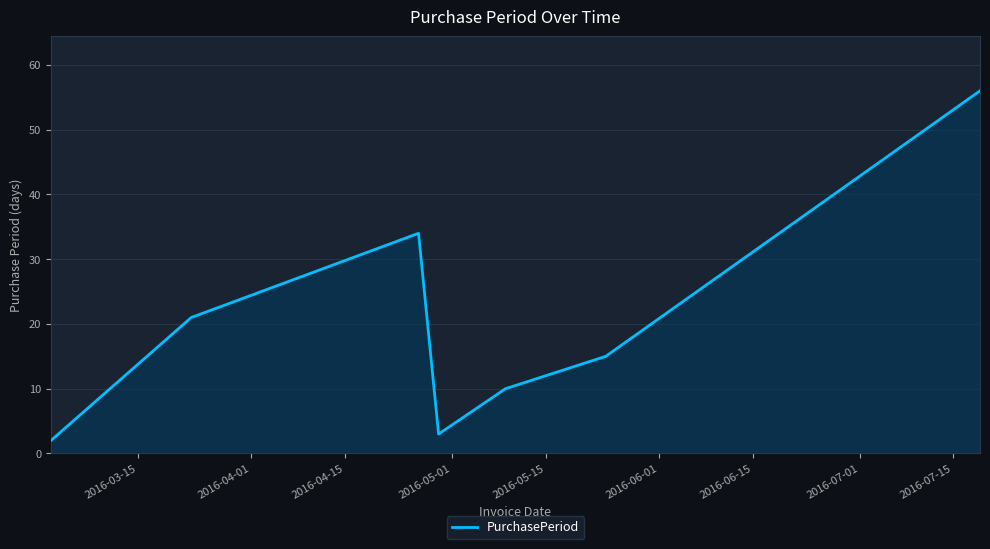

True or false: there are more than 1 points higher than both neighbors.

False